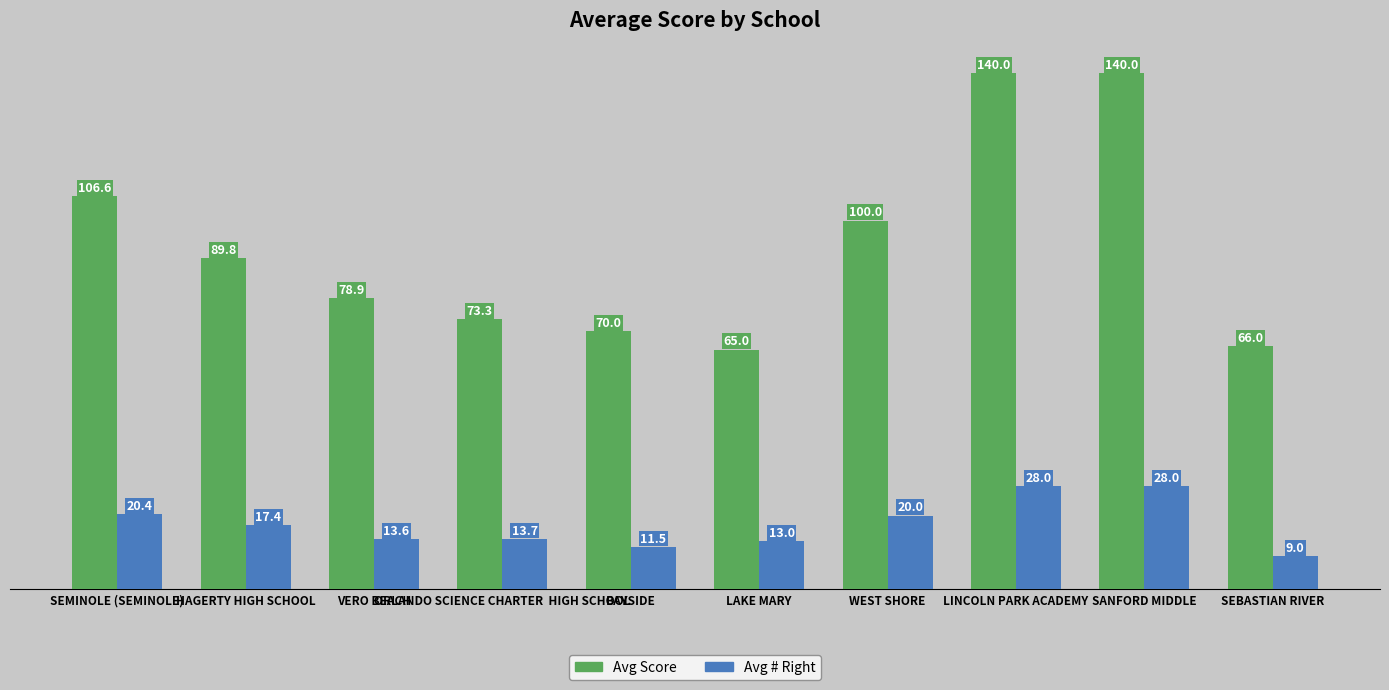

At which label does Avg Score reach its minimum?

LAKE MARY